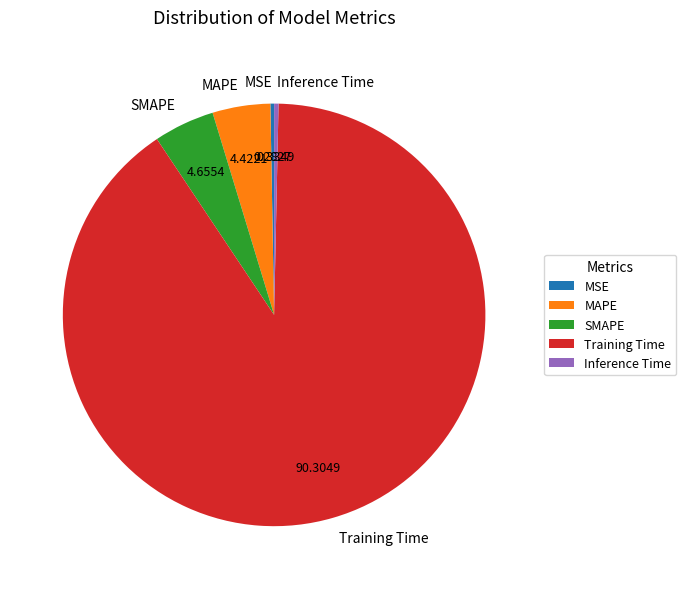

Which category has the biggest portion of the pie?

Training Time